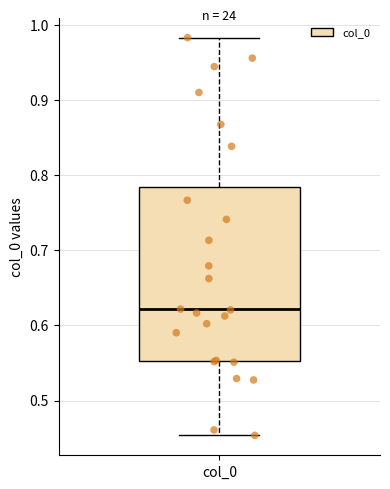

Transcribe this box plot: give where the median line is, the range the box spans, and where the two whiskers end, as read against the y-axis. The values are not printed on the chart, so give them approximately, as read against the axis.

median 0.62, box 0.55 to 0.78, whiskers 0.45 to 0.98